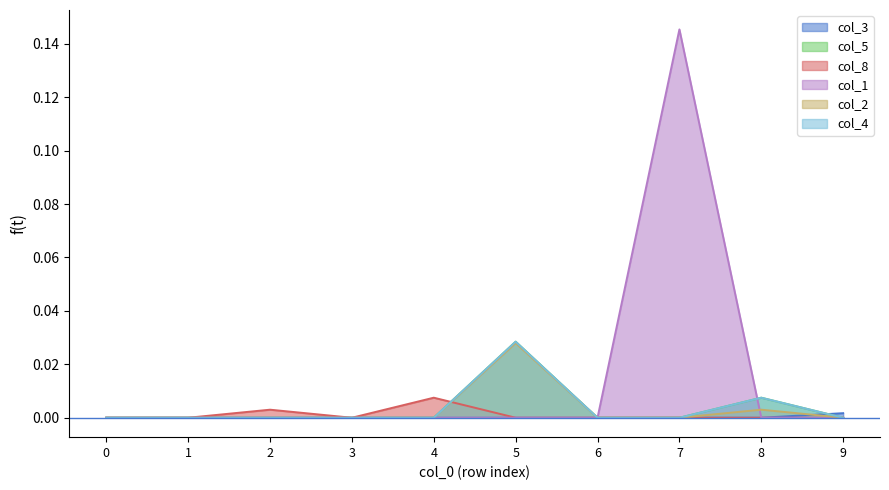

The value of col_3 at 1 is 0.0. True or false?

True